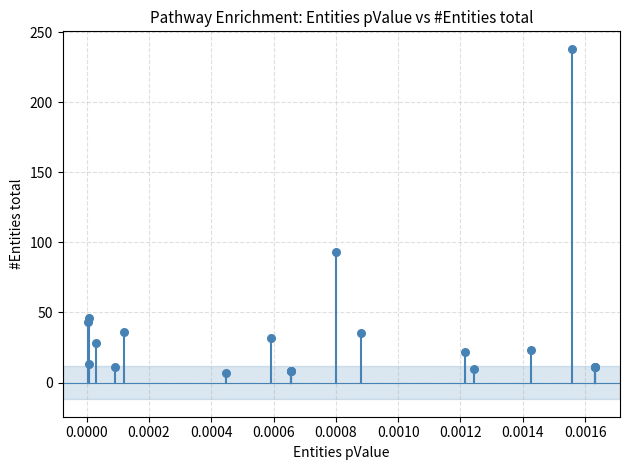

What Y value in the scatter plot is closest to 122?

93